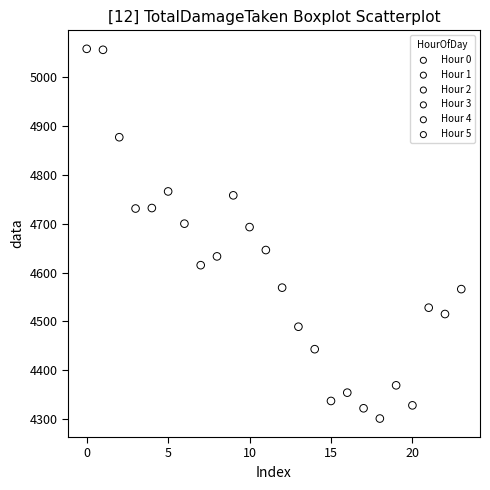

Which series has the largest Y range (max minus min)?

Hour 0